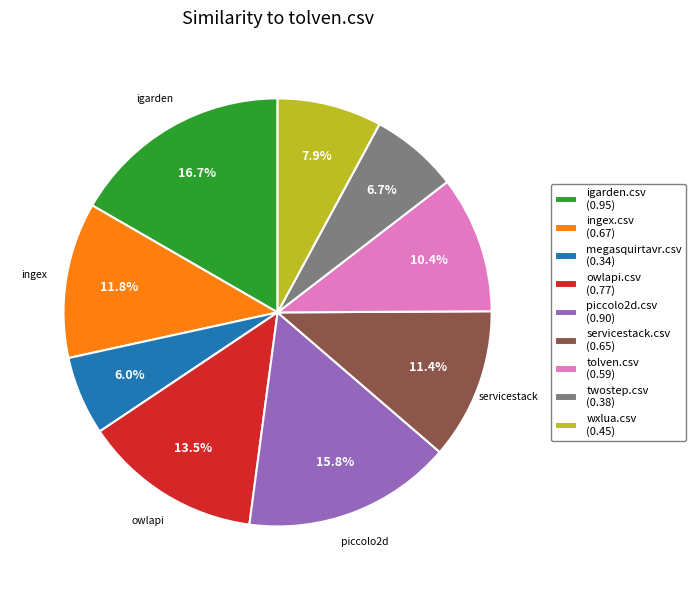

Does igarden.csv represent more than half of the total?

No